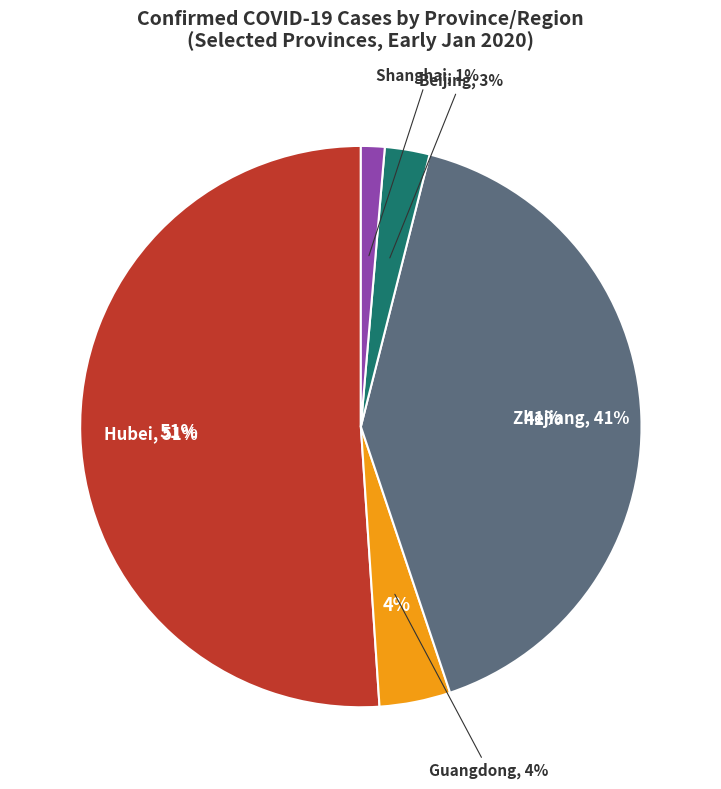

Between Hubei and Zhejiang, which is larger?

Hubei